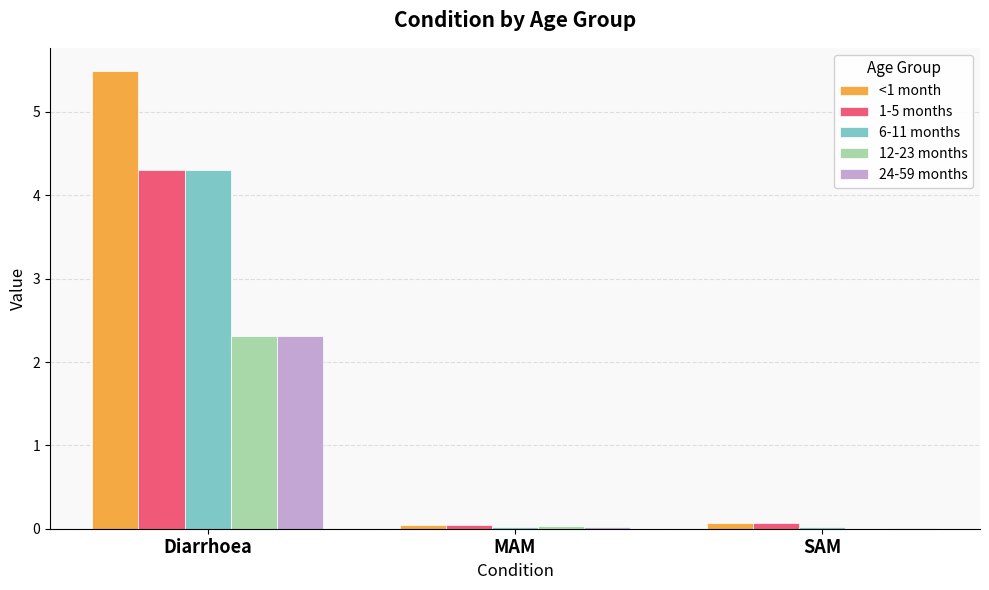

What is the average value of the <1 month series?

1.9